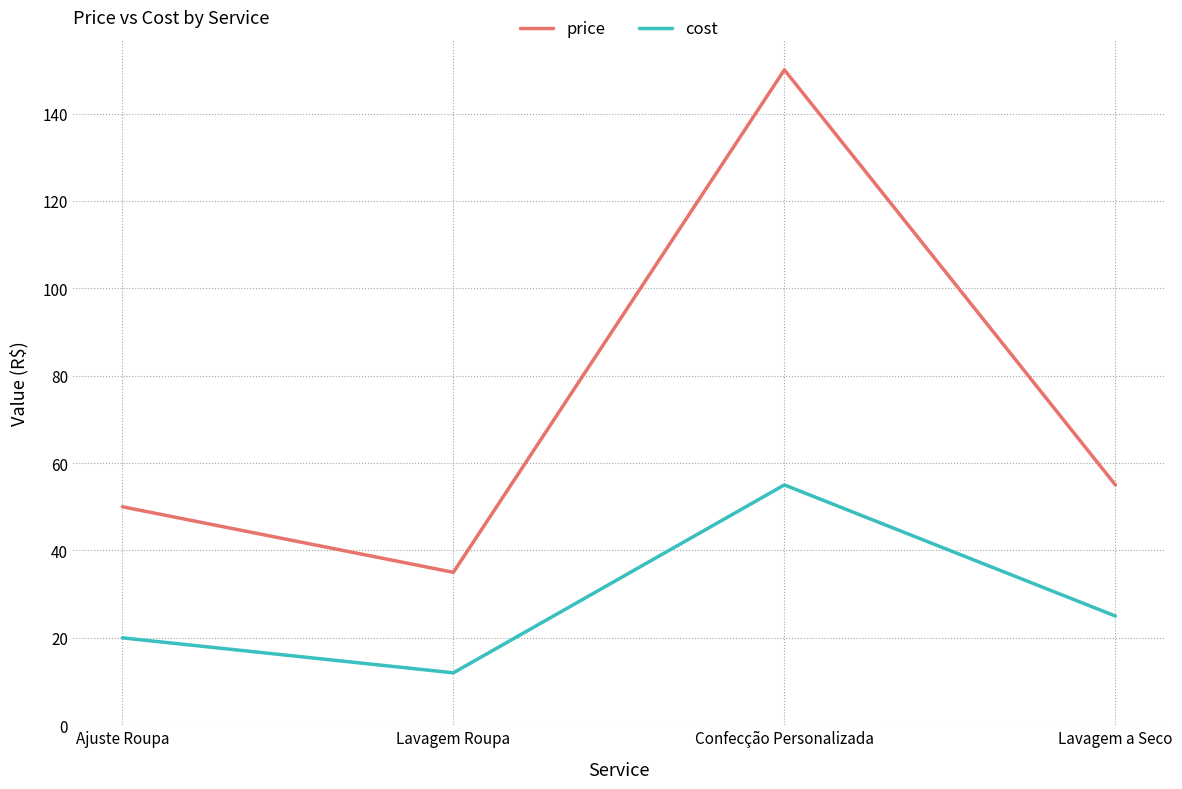

Reading left to right, transcribe all the data shown in this chart.

price: 50	35	150	55
cost: 20	12	55	25